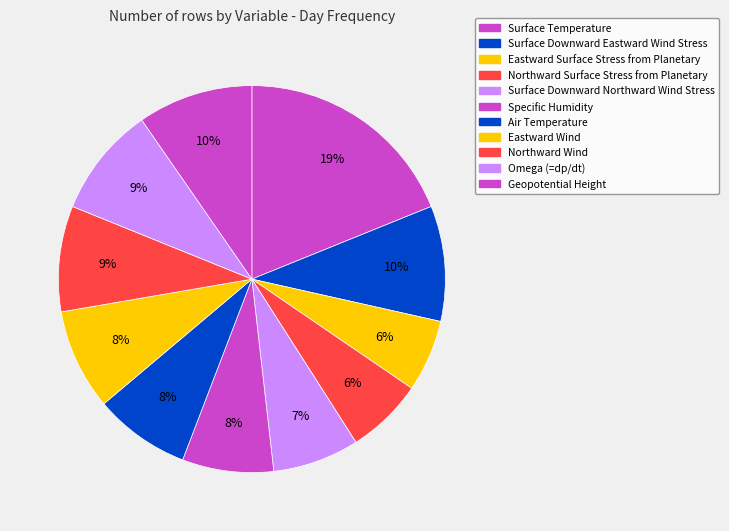

Count the number of slices in the pie.

11